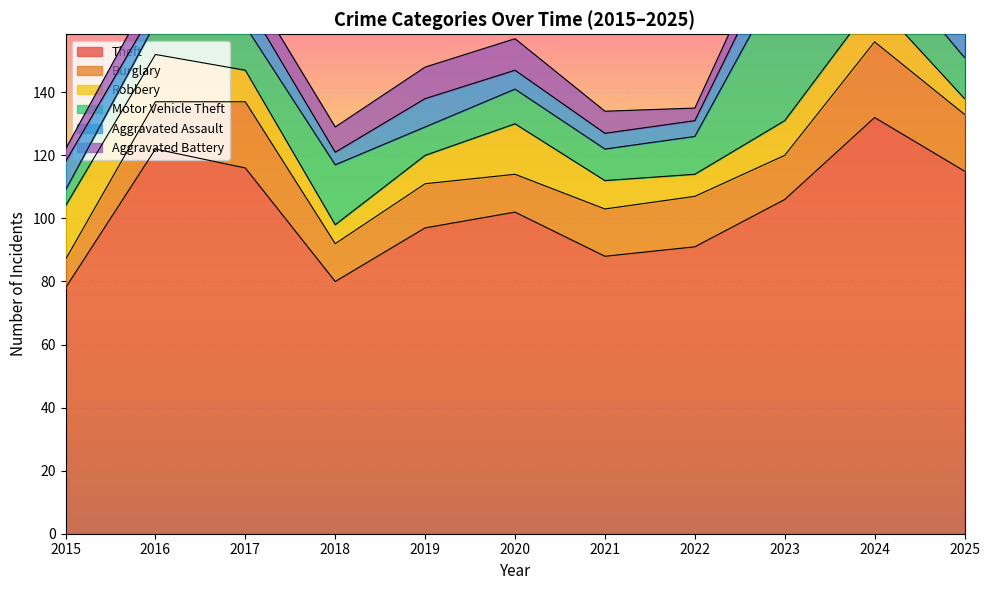

How many times do Aggravated Assault and Motor Vehicle Theft cross each other?

1